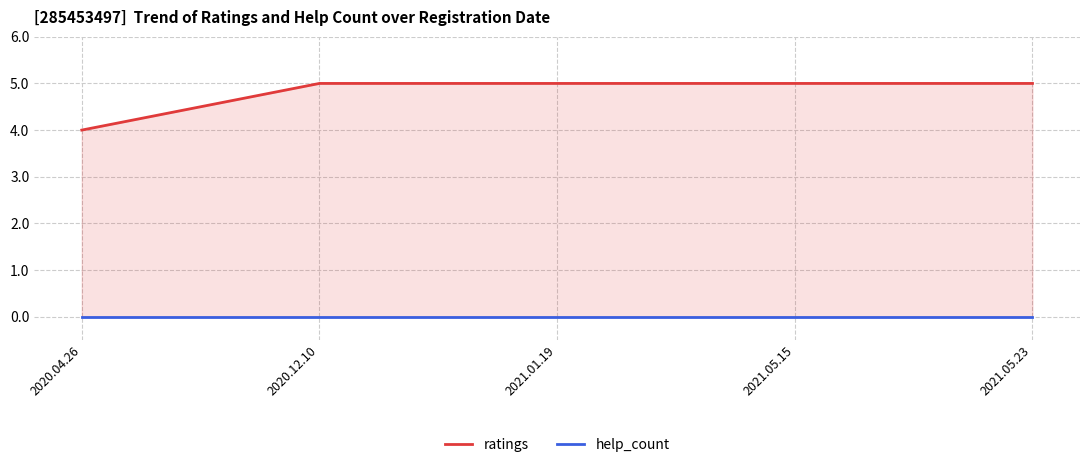

True or false: help_count and ratings cross at least once.

False